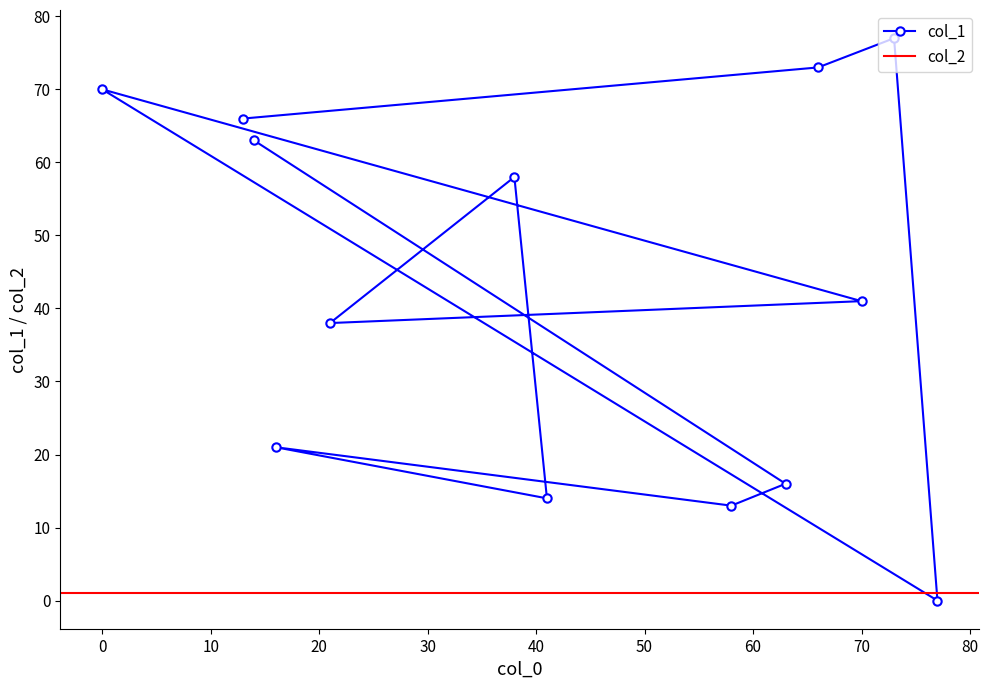

Reading left to right, transcribe all the data shown in this chart.

66	73	77	0	70	41	38	58	14	21	13	16	63